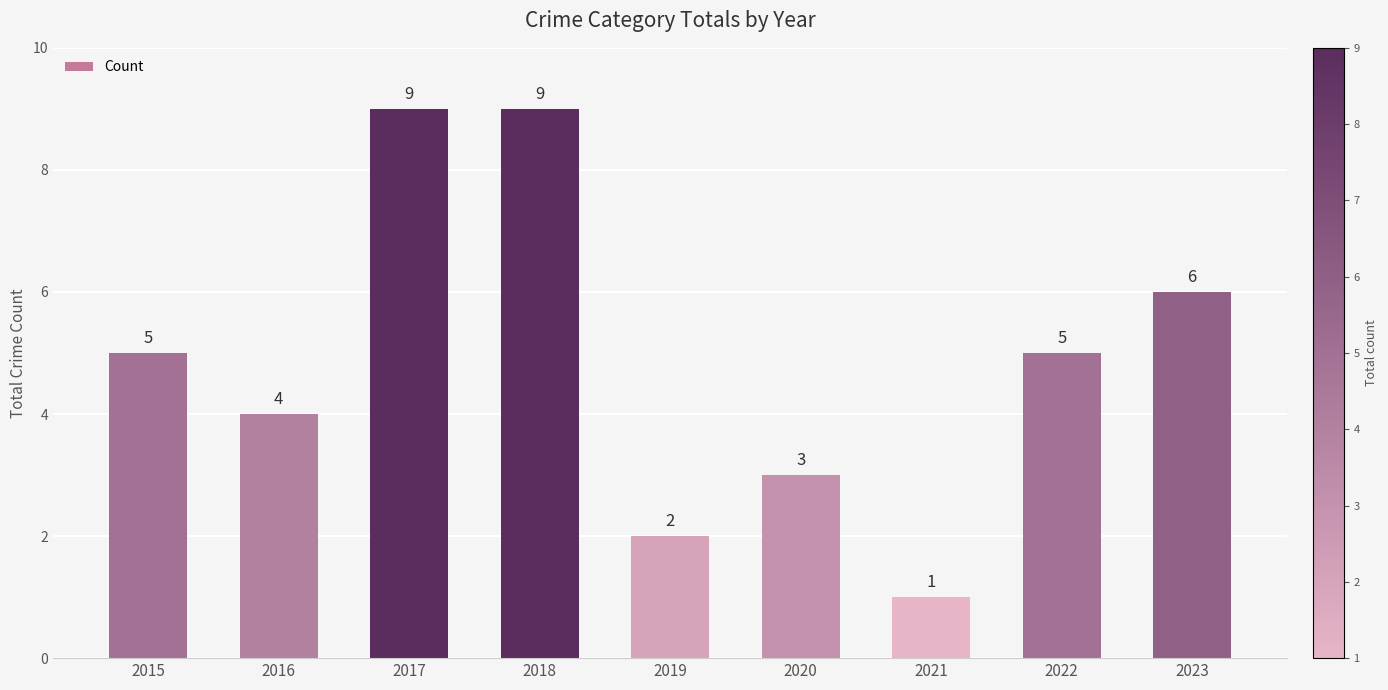

The chart shows a value of 7 at 2016. True or false?

False